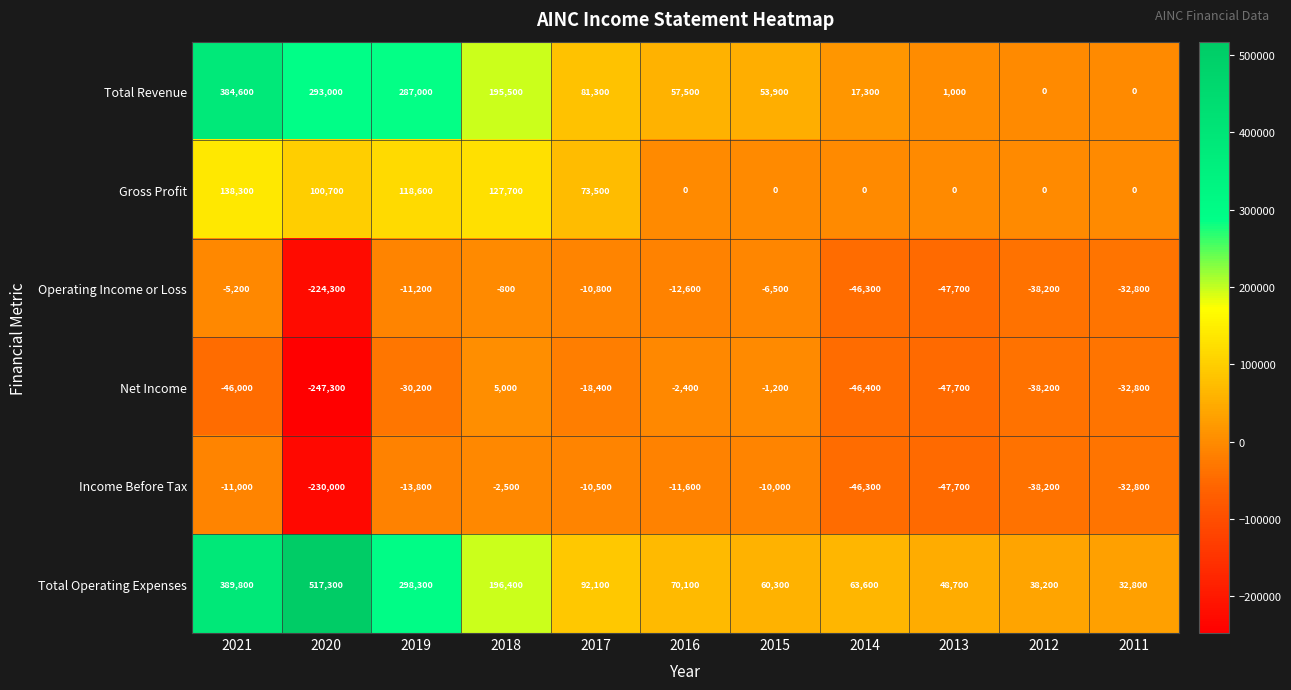

What is the difference between the Net Income values at 2014 and 2011?

13600